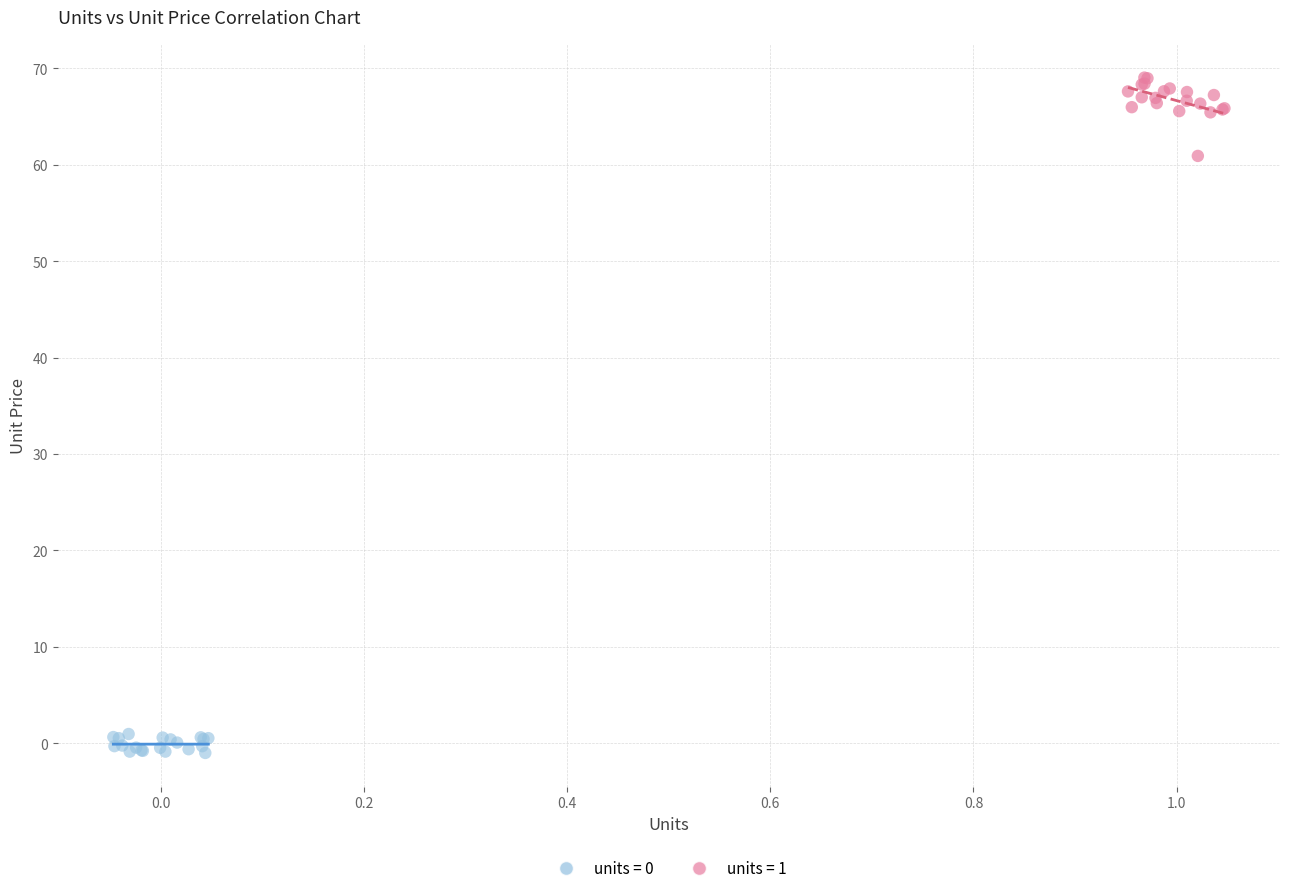

Which series reaches the minimum Y coordinate?

units = 0